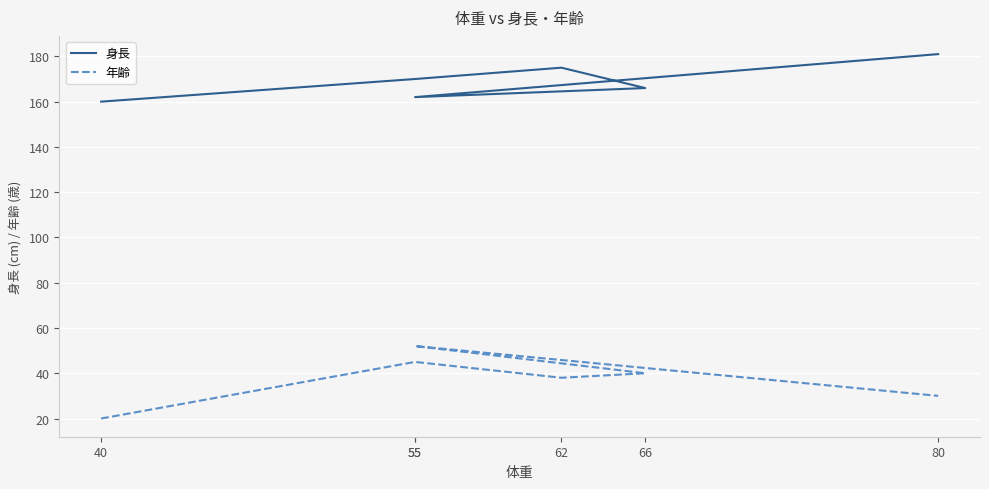

How many data points does each series have?

6